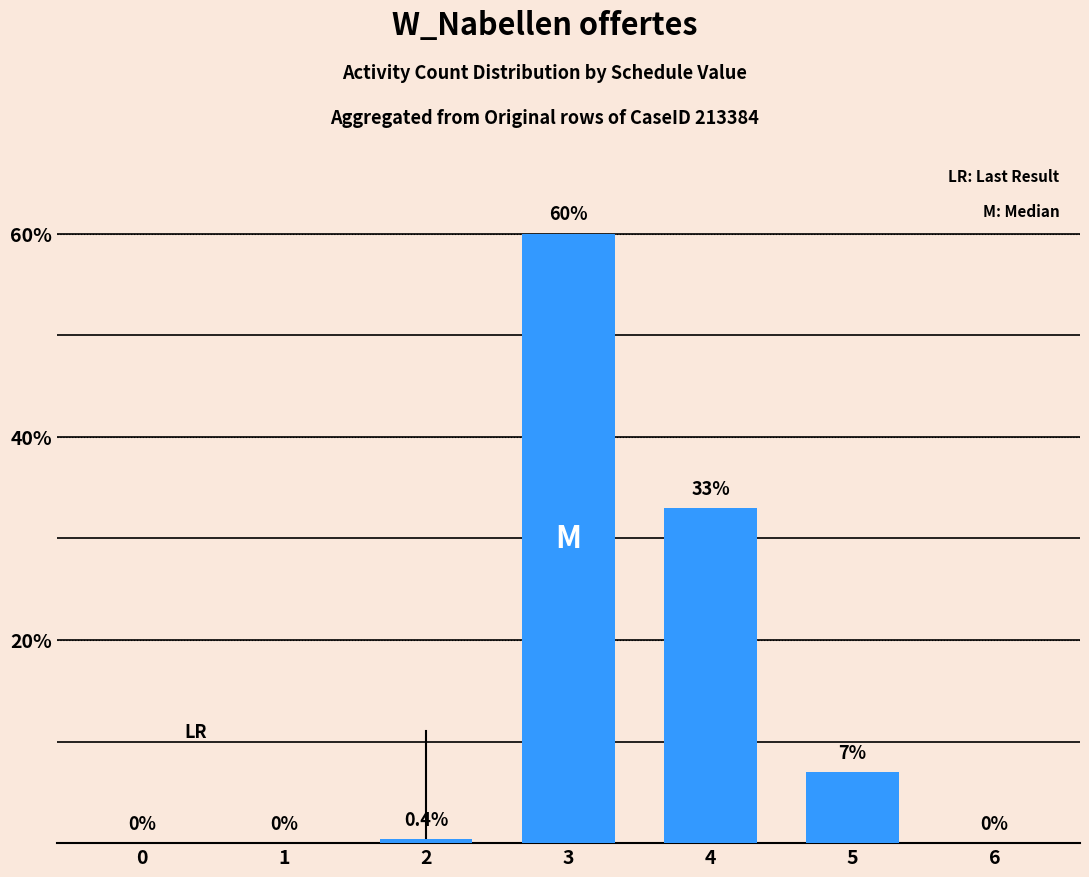

How many series are shown in this chart?

1